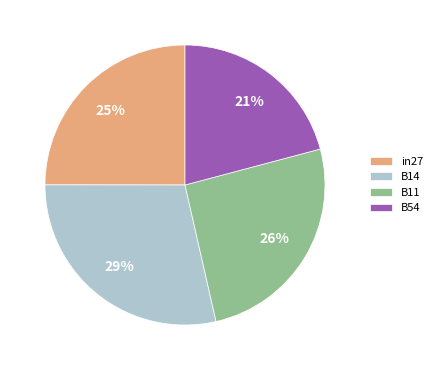

What is the largest slice in the pie chart?

B14